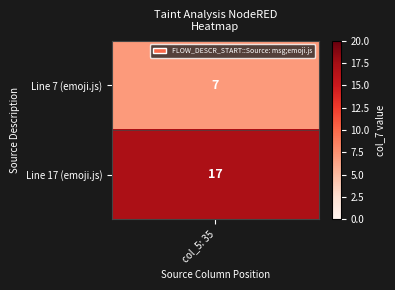

Reading left to right, extract all data points from this chart.

0=7	1=17